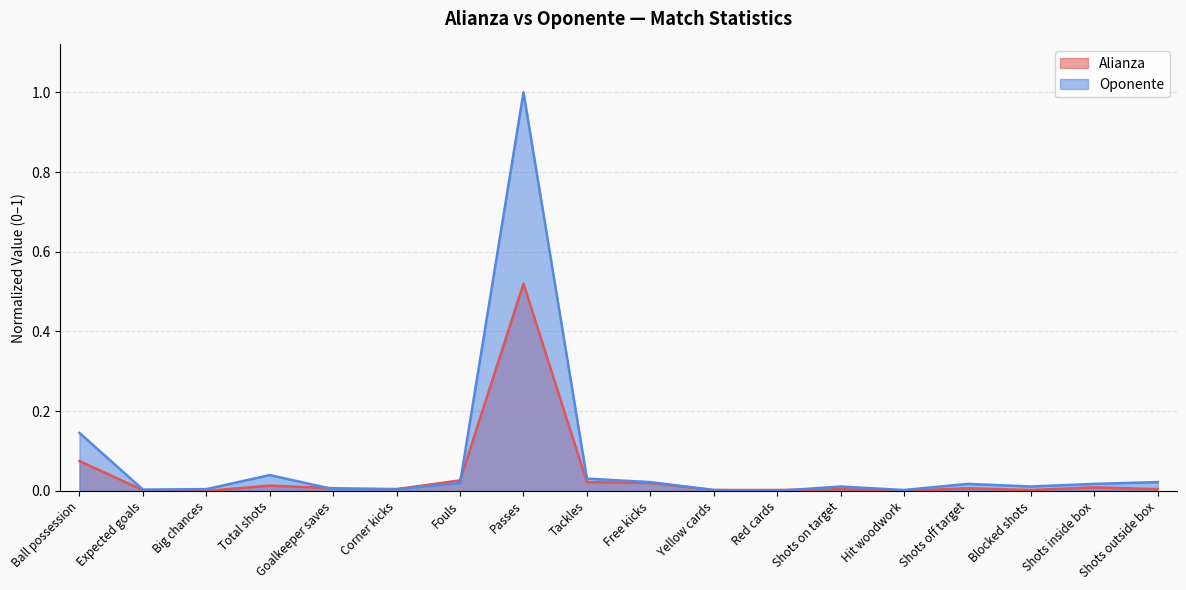

True or false: Alianza and Oponente cross at least once.

True